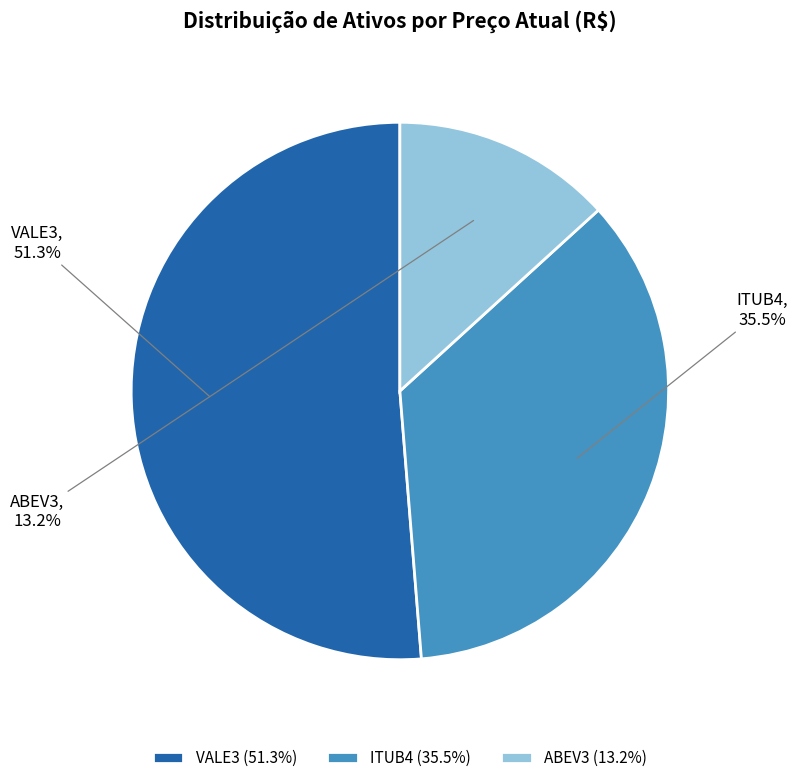

To the nearest percent, what is the combined percentage of VALE3 and ITUB4?

87%